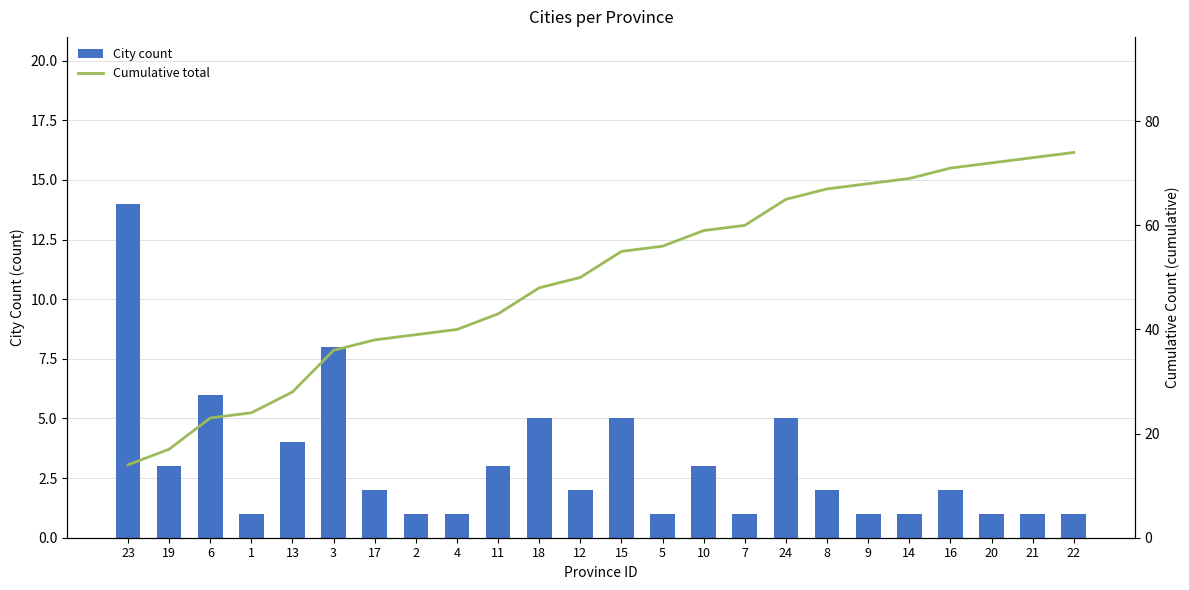

What is the difference between the second highest and minimum values in the Cumulative total series?

59